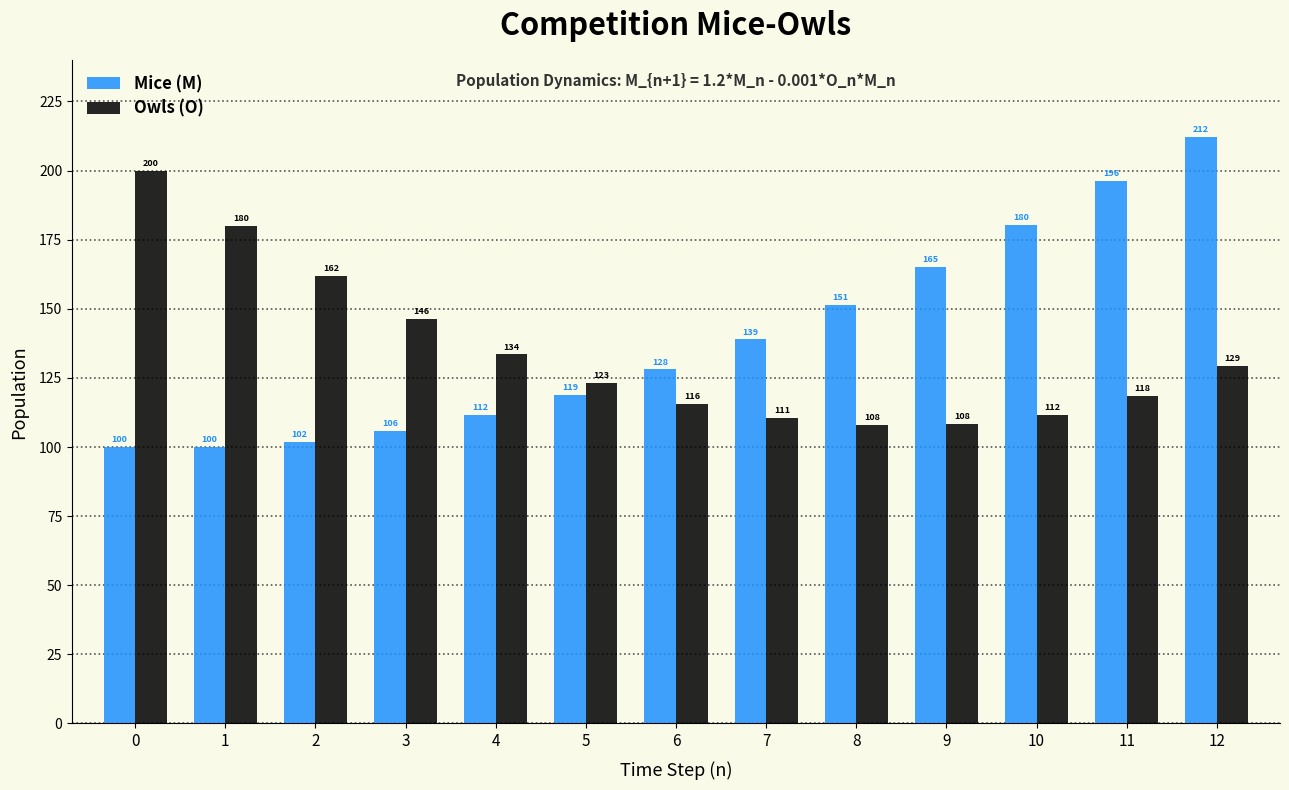

Is it true that Mice (M) equals 180.4 at 10?

True